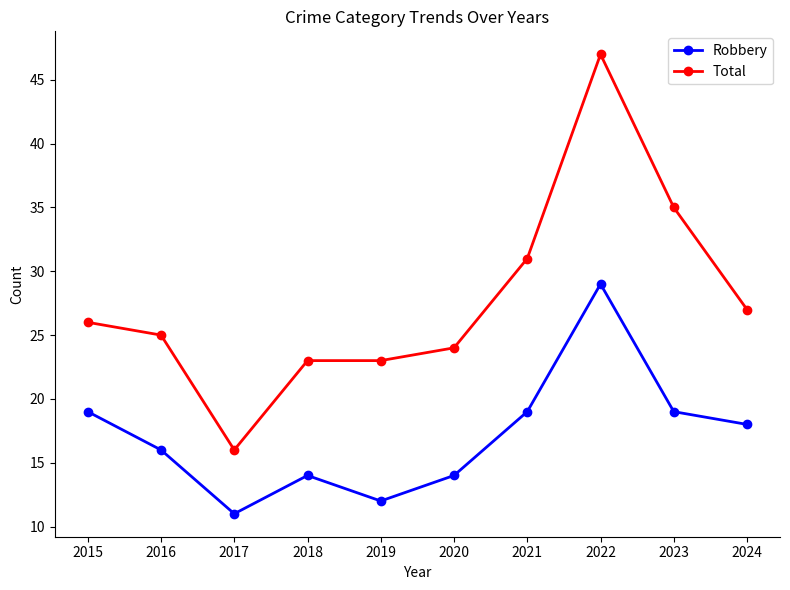

True or false: Robbery has more than 2 interior local peaks.

False